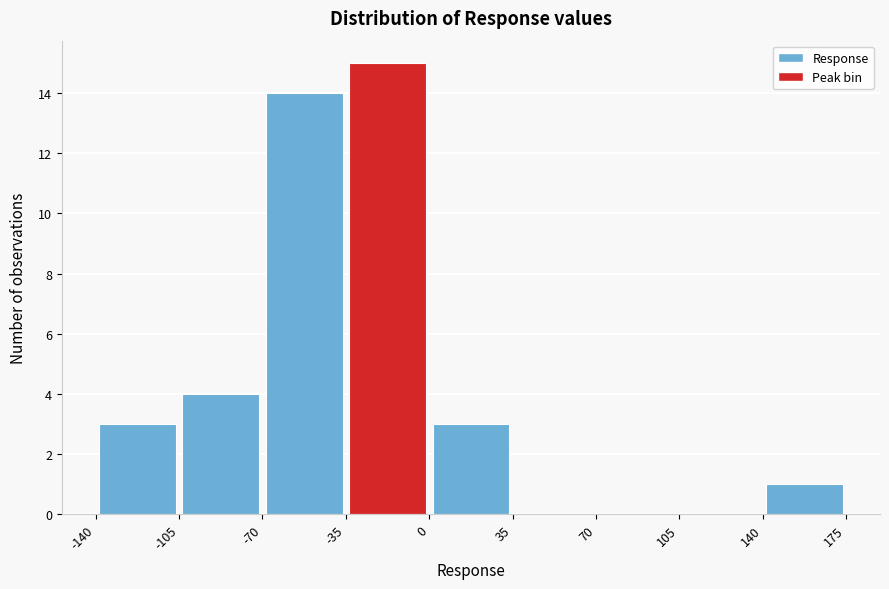

Reading left to right, transcribe this chart: for each bar, give the range it covers on the x-axis and its height. The values are not printed on the chart, so give them approximately, as read against the axis.

-140 to -105: 3
-105 to -70: 4
-70 to -35: 14
-35 to 0: 15
0 to 35: 3
35 to 70: 0
70 to 105: 0
105 to 140: 0
140 to 175: 1